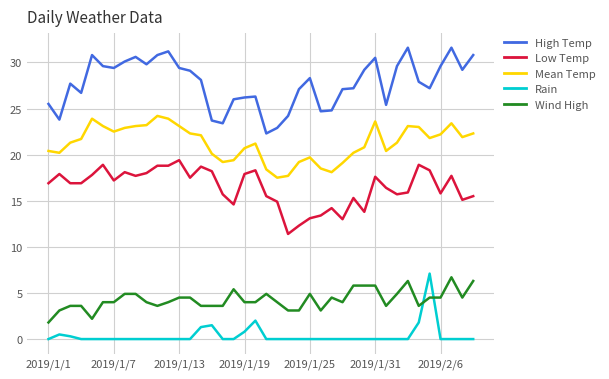

What is the minimum value for Low Temp?

11.4